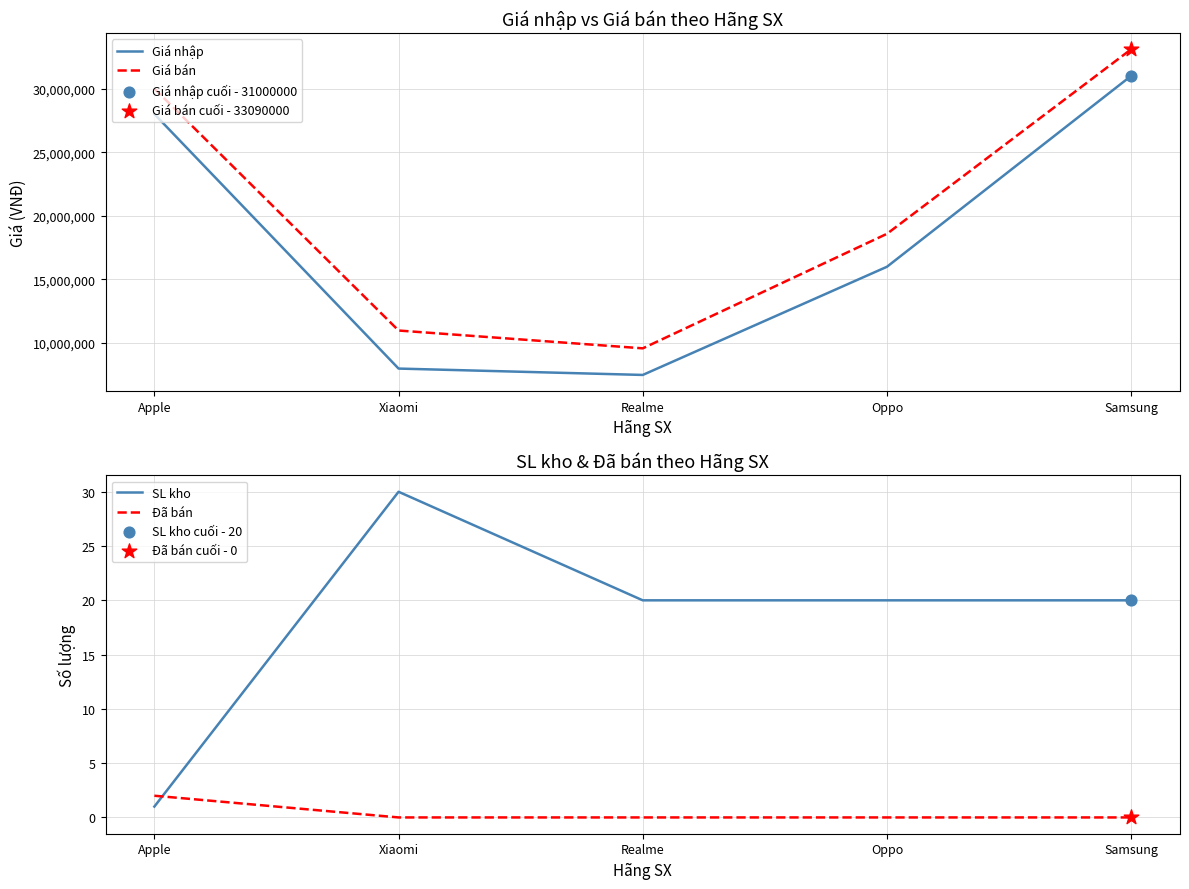

At how many categories does at least one series exceed 13044521?

3